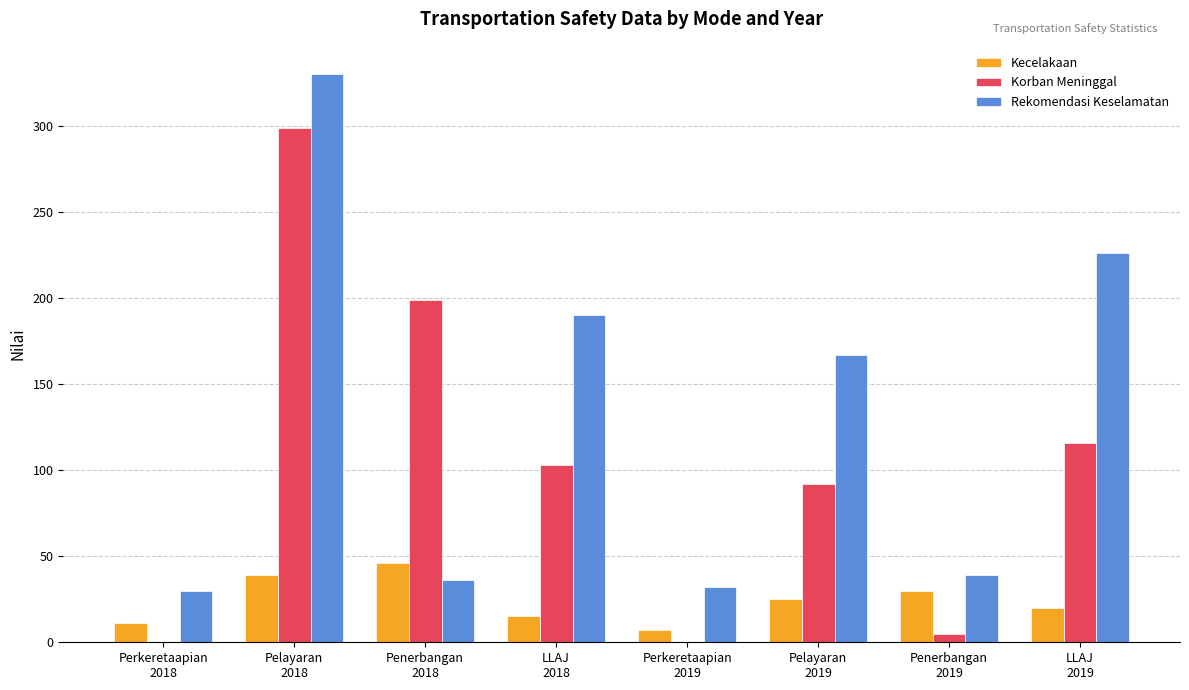

Is the value of Kecelakaan at Penerbangan
2018 greater than the value of Rekomendasi Keselamatan at Penerbangan
2018?

Yes